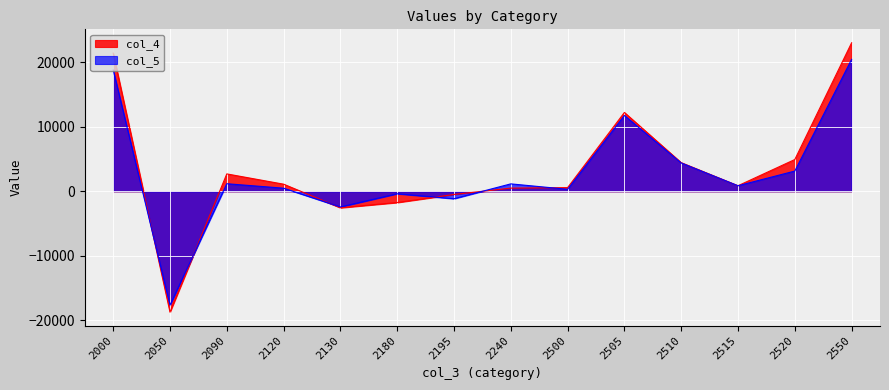

List the labels in order of col_4 value, largest first.

2550, 2000, 2505, 2520, 2510, 2090, 2120, 2515, 2500, 2240, 2195, 2180, 2130, 2050